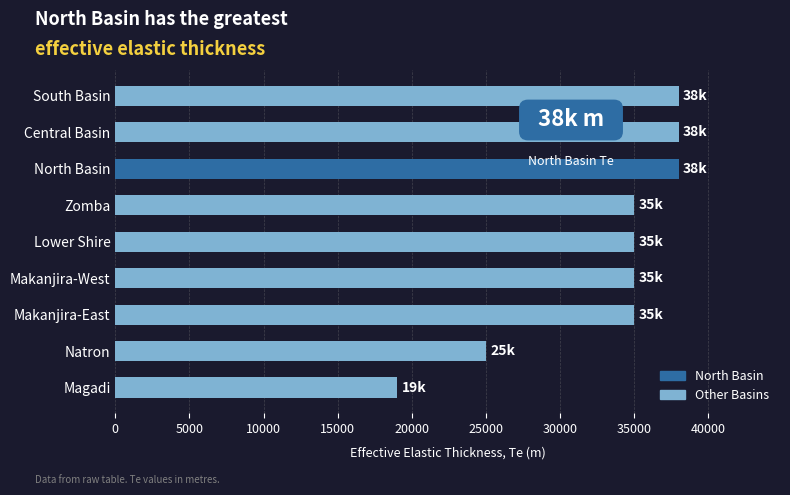

Where is the data nearest to the value 28500?

Natron